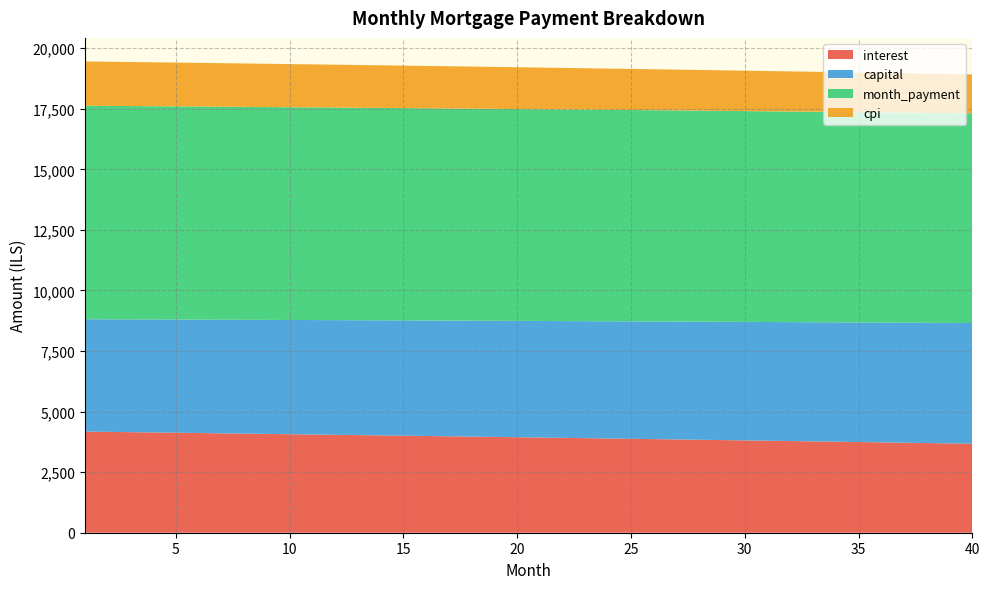

Reading right to left, list all the values displayed in this chart.

interest: 3673.9	3687.9	3701.8	3715.7	3729.5	3743.2	3756.9	3770.5	3784.1	3797.6	3811.0	3824.4	3837.7	3850.9	3864.1	3877.2	3890.3	3903.3	3916.2	3929.1	3941.9	3954.7	3967.4	3980.0	3992.6	4005.1	4017.6	4030.0	4042.4	4054.6	4066.9	4079.0	4091.1	4103.2	4115.2	4127.1	4139.0	4150.8	4162.6	4174.3
capital: 4981.6	4972.4	4963.3	4954.3	4945.2	4936.1	4927.1	4918.1	4909.1	4900.1	4891.1	4882.2	4873.3	4864.3	4855.4	4846.6	4837.7	4828.8	4820.0	4811.2	4802.4	4793.6	4784.8	4776.1	4767.3	4758.6	4749.9	4741.2	4732.5	4723.9	4715.2	4706.6	4698.0	4689.4	4680.8	4672.2	4663.7	4655.1	4646.6	4638.1
month_payment: 8655.5	8660.3	8665.2	8670.0	8674.7	8679.4	8684.0	8688.6	8693.2	8697.7	8702.2	8706.6	8711.0	8715.3	8719.6	8723.8	8728.0	8732.1	8736.2	8740.3	8744.3	8748.3	8752.2	8756.1	8759.9	8763.7	8767.5	8771.2	8774.9	8778.5	8782.1	8785.6	8789.1	8792.6	8796.0	8799.4	8802.7	8806.0	8809.2	8812.4
cpi: 1607.4	1613.6	1619.7	1625.8	1631.9	1638.0	1644.0	1650.0	1656.0	1662.0	1667.9	1673.8	1679.7	1685.5	1691.3	1697.1	1702.9	1708.6	1714.3	1720.0	1725.7	1731.3	1736.9	1742.5	1748.0	1753.5	1759.0	1764.5	1770.0	1775.4	1780.8	1786.1	1791.5	1796.8	1802.1	1807.4	1812.6	1817.8	1823.0	1828.2